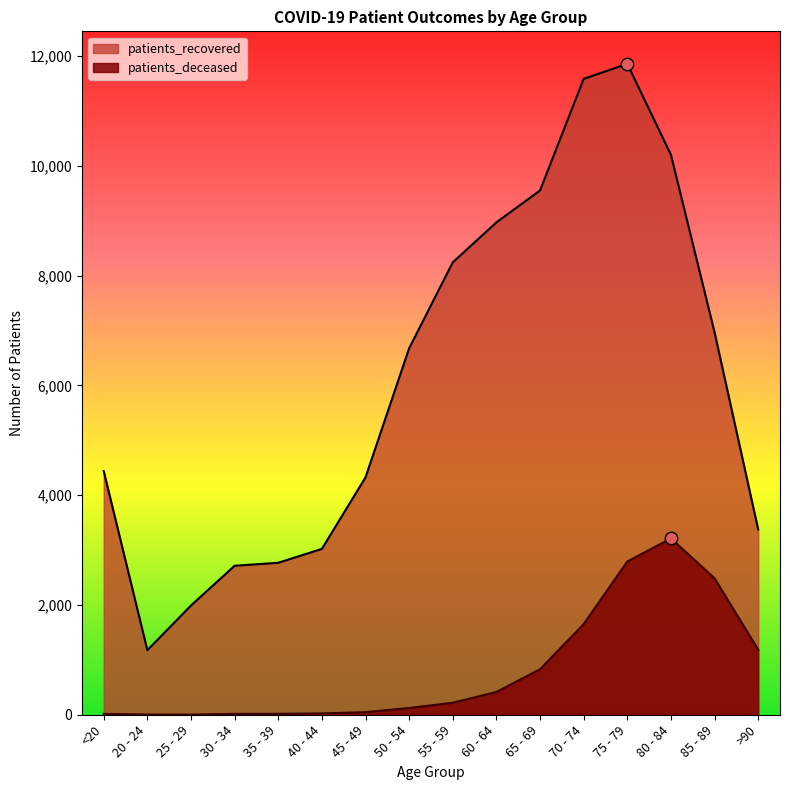

Which series has the largest total across all categories?

patients_recovered